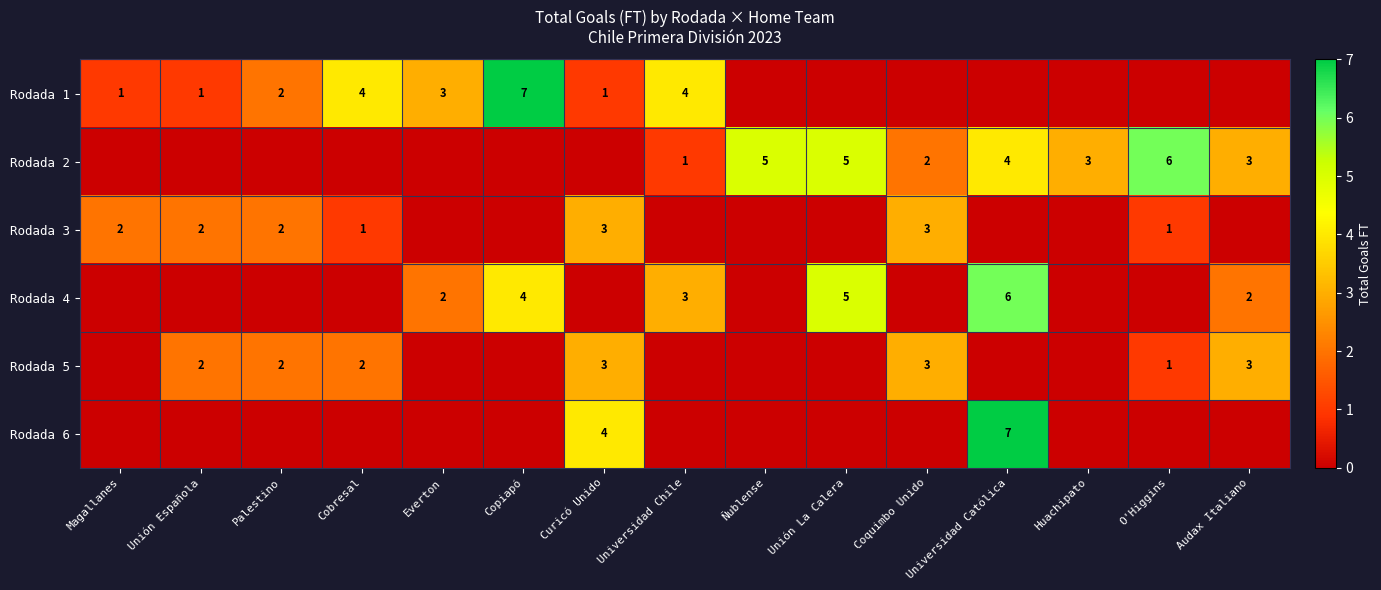

The Rodada 4 series shows 2 at Copiapó. True or false?

False